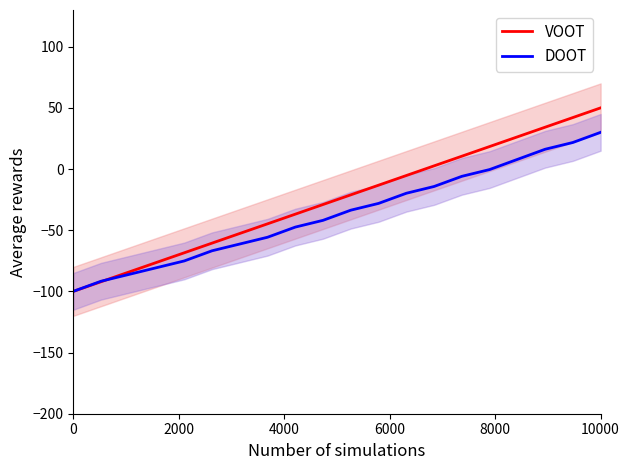

The value of DOOT at 0 is -100.0. True or false?

True